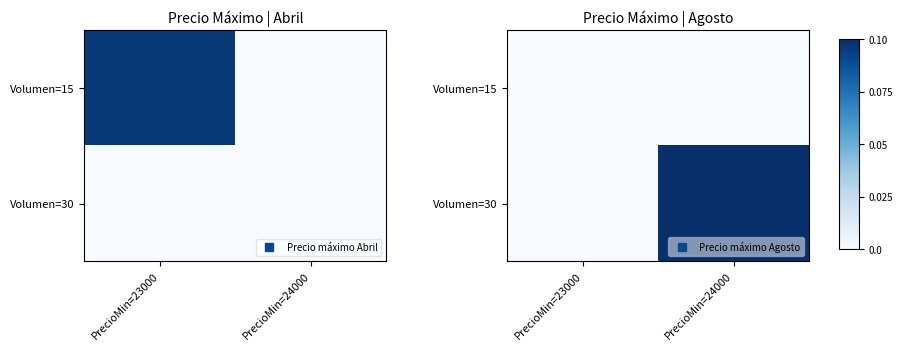

Rank the series by their average value, from lowest to highest.

Volumen=15, Volumen=30